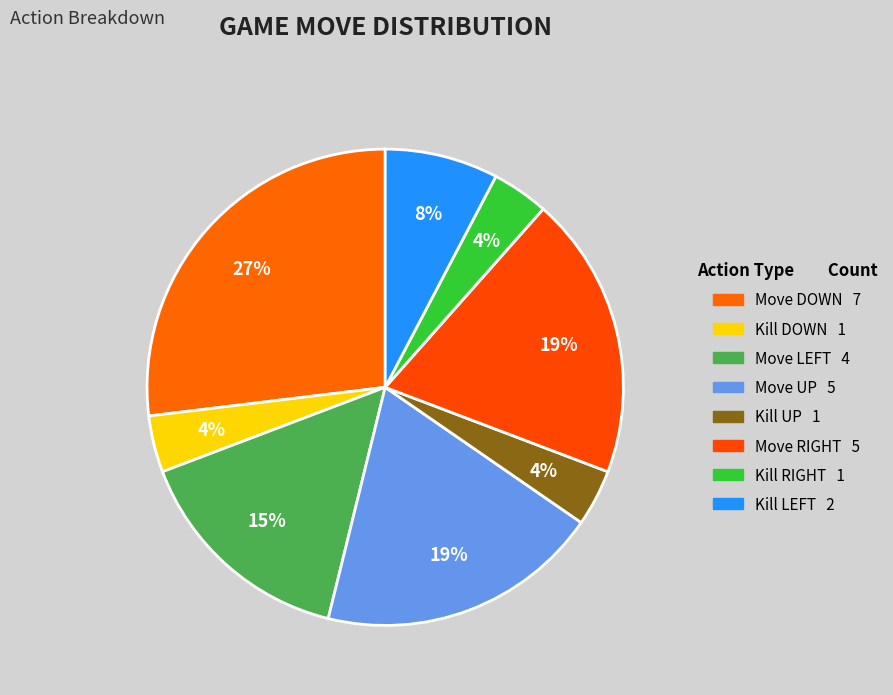

Is it true that Kill DOWN is 4% of the pie?

True